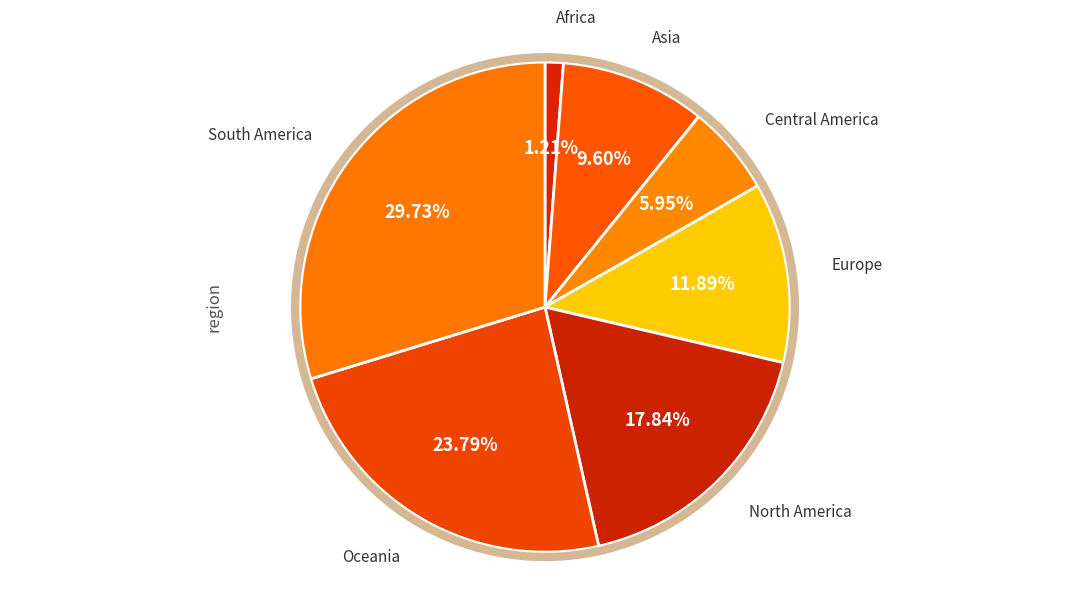

How many slices are in this pie chart?

7